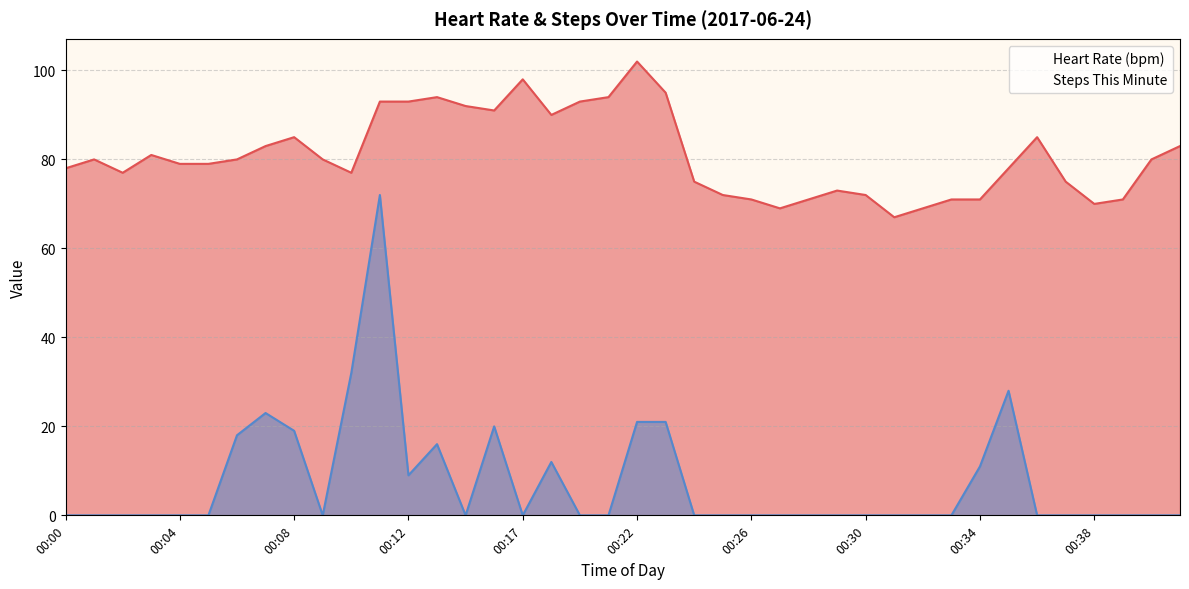

Where does the Heart Rate (bpm) series first go above 80?

00:03